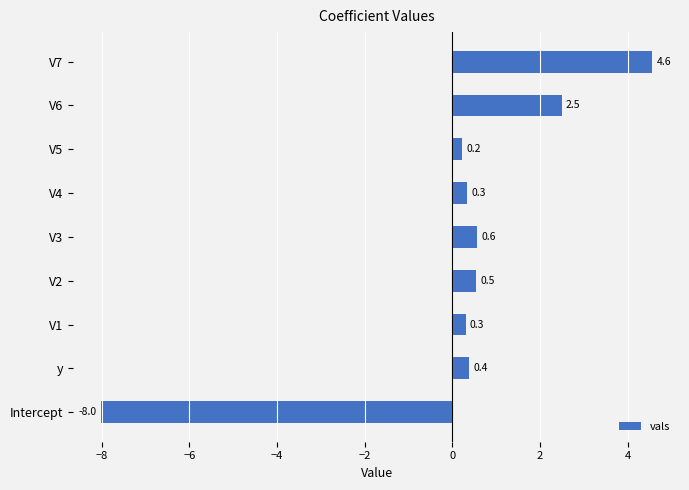

What is the sum of the values at V7 and V5?

4.8